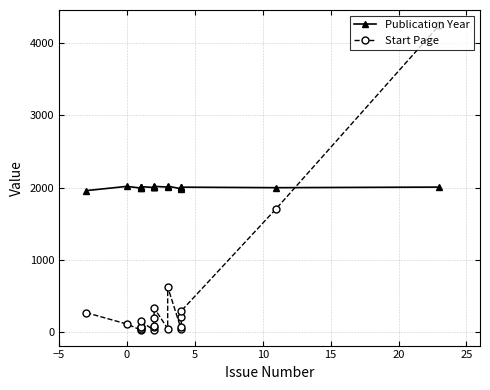

What is the difference between the second highest and minimum values in the Start Page series?

1688